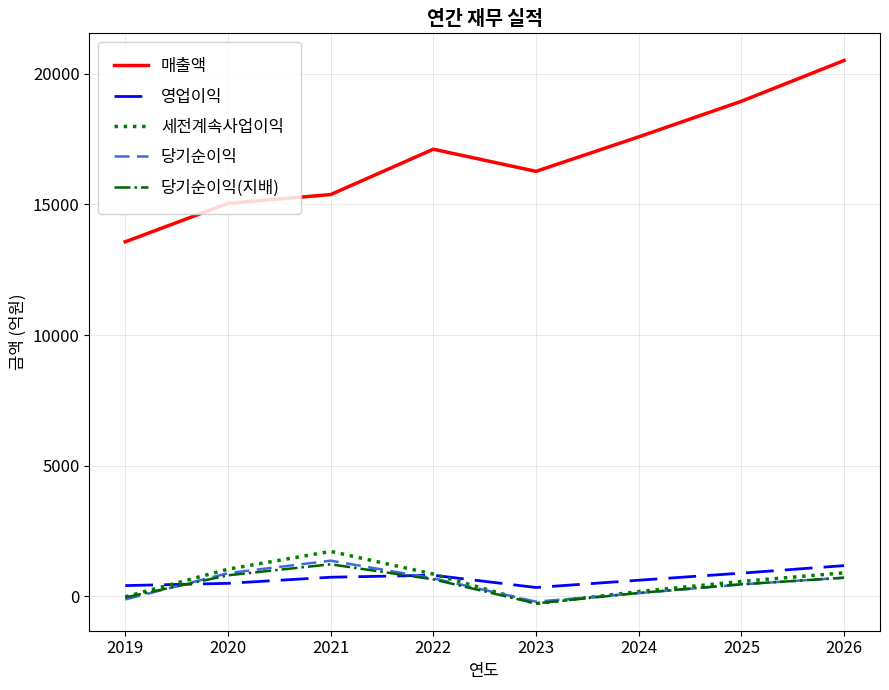

True or false: 영업이익 and 매출액 cross at least once.

False